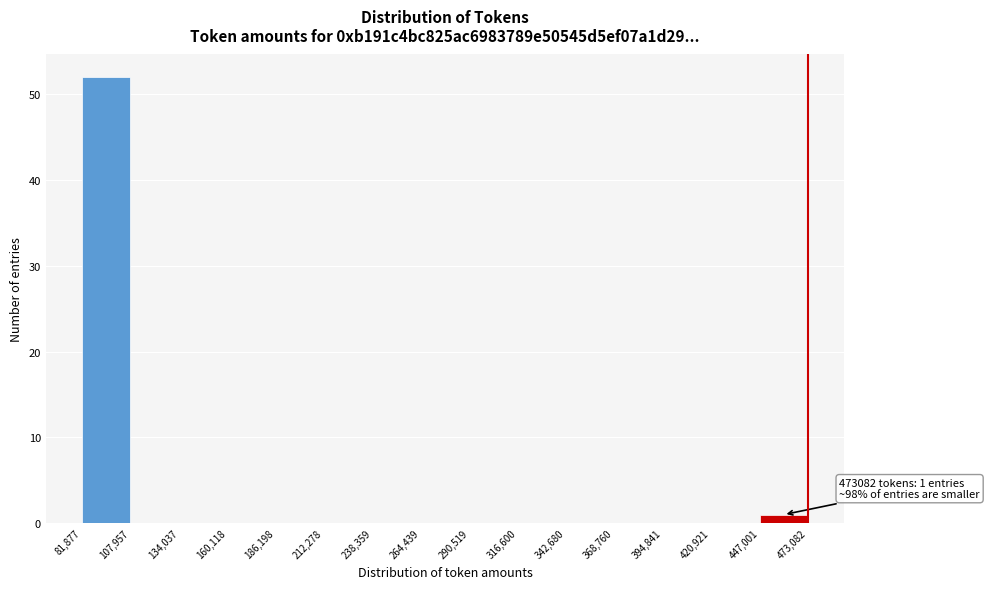

Which range on the x-axis has the tallest bar?

81,877 to 107,957